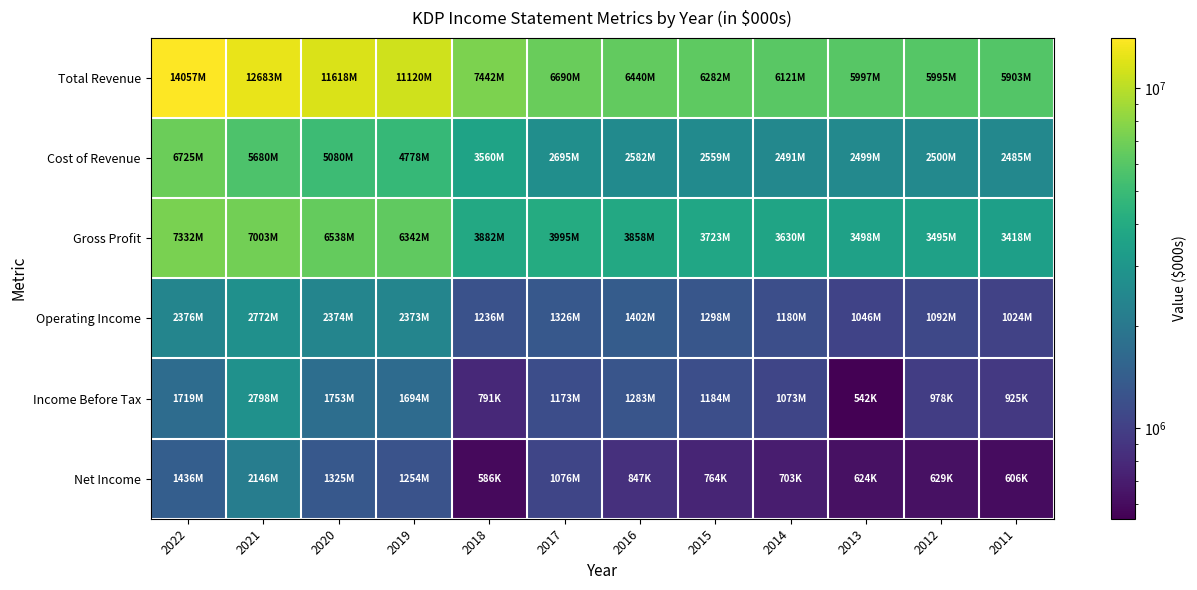

Reading left to right, transcribe all the data shown in this chart.

Total Revenue: 2022=14057000	2021=12683000	2020=11618000	2019=11120000	2018=7442000	2017=6690000	2016=6440000	2015=6282000	2014=6121000	2013=5997000	2012=5995000	2011=5903000
Cost of Revenue: 2022=6725000	2021=5680000	2020=5080000	2019=4778000	2018=3560000	2017=2695000	2016=2582000	2015=2559000	2014=2491000	2013=2499000	2012=2500000	2011=2485000
Gross Profit: 2022=7332000	2021=7003000	2020=6538000	2019=6342000	2018=3882000	2017=3995000	2016=3858000	2015=3723000	2014=3630000	2013=3498000	2012=3495000	2011=3418000
Operating Income: 2022=2376000	2021=2772000	2020=2374000	2019=2373000	2018=1236000	2017=1326000	2016=1402000	2015=1298000	2014=1180000	2013=1046000	2012=1092000	2011=1024000
Income Before Tax: 2022=1719000	2021=2798000	2020=1753000	2019=1694000	2018=791000	2017=1173000	2016=1283000	2015=1184000	2014=1073000	2013=542000	2012=978000	2011=925000
Net Income: 2022=1436000	2021=2146000	2020=1325000	2019=1254000	2018=586000	2017=1076000	2016=847000	2015=764000	2014=703000	2013=624000	2012=629000	2011=606000